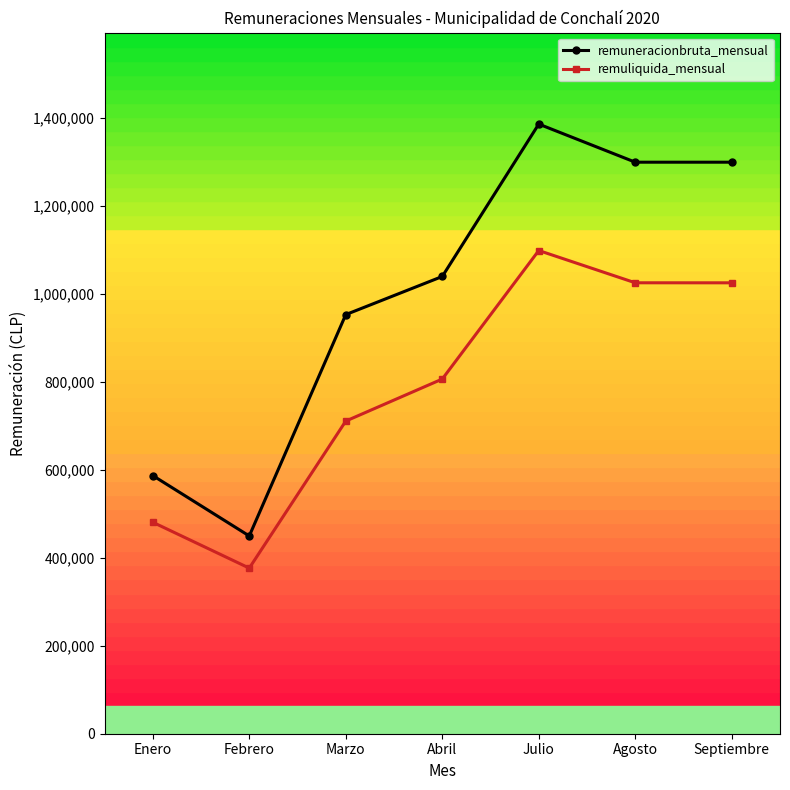

True or false: remuliquida_mensual and remuneracionbruta_mensual intersect in this chart.

False